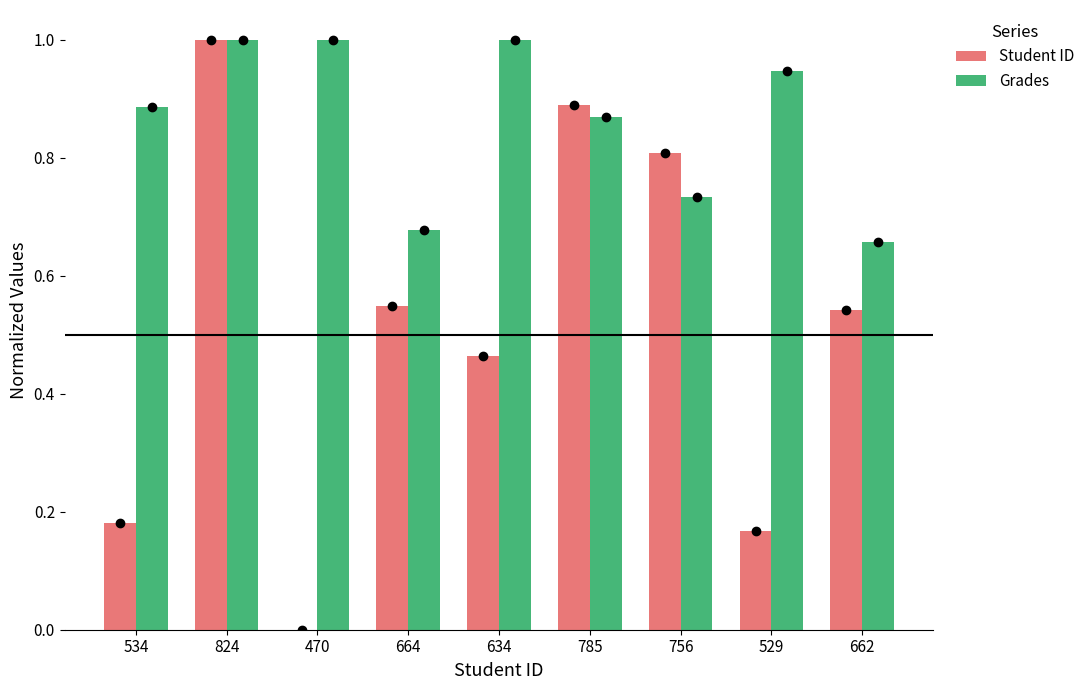

How many groups of bars are there?

9